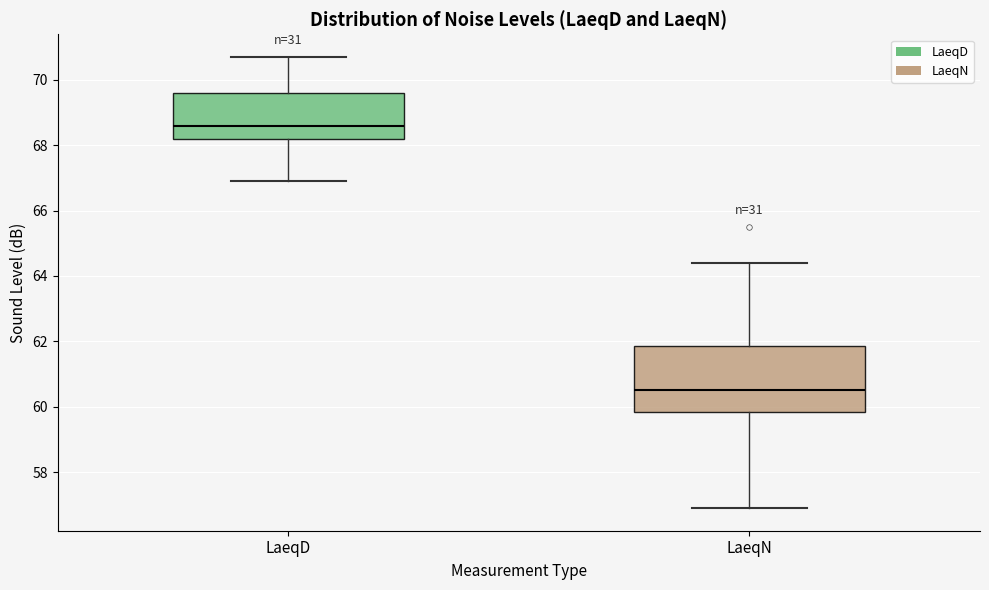

Where is the lower edge of the box for LaeqD on the y-axis? The values are not printed on the chart, so give them approximately, as read against the axis.

68.2